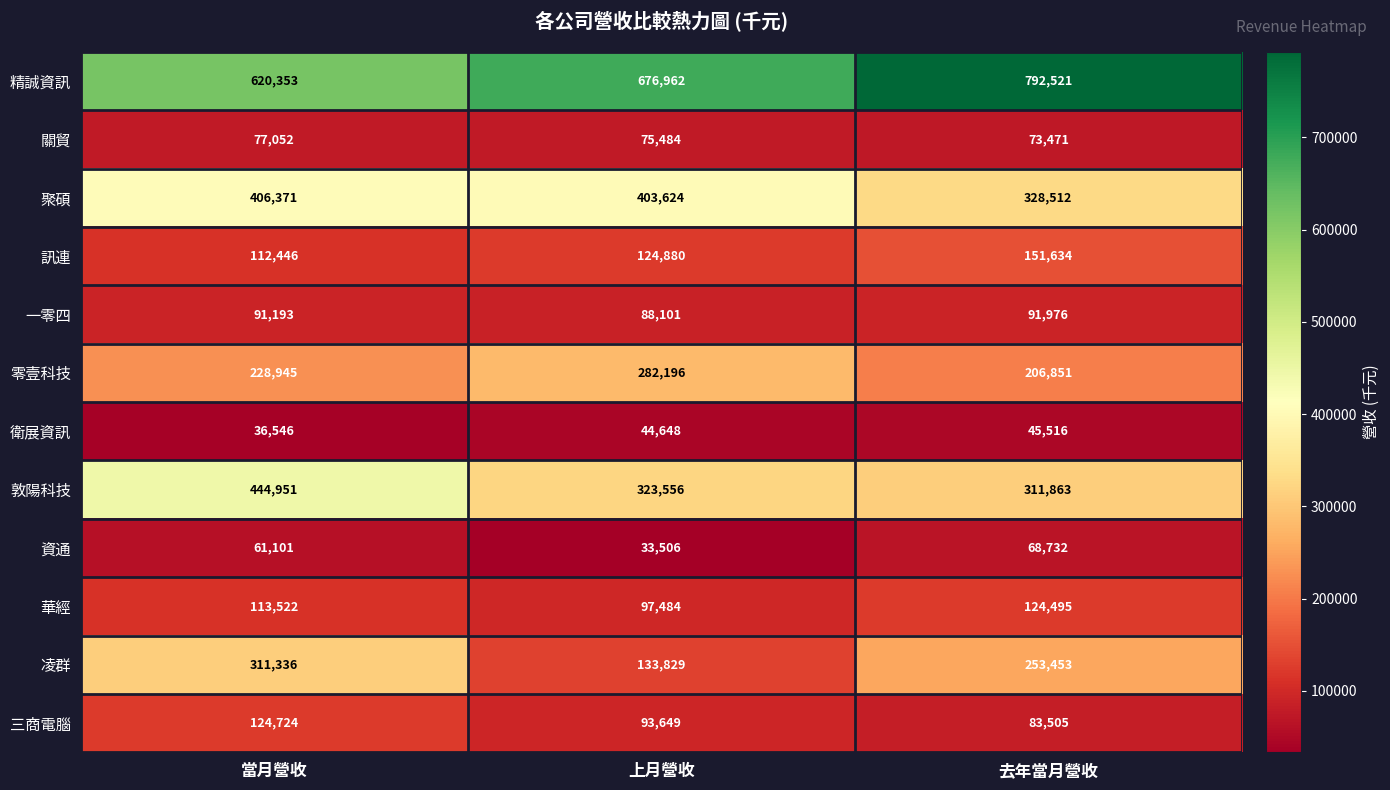

How many data points in 華經 are less than 113522?

1